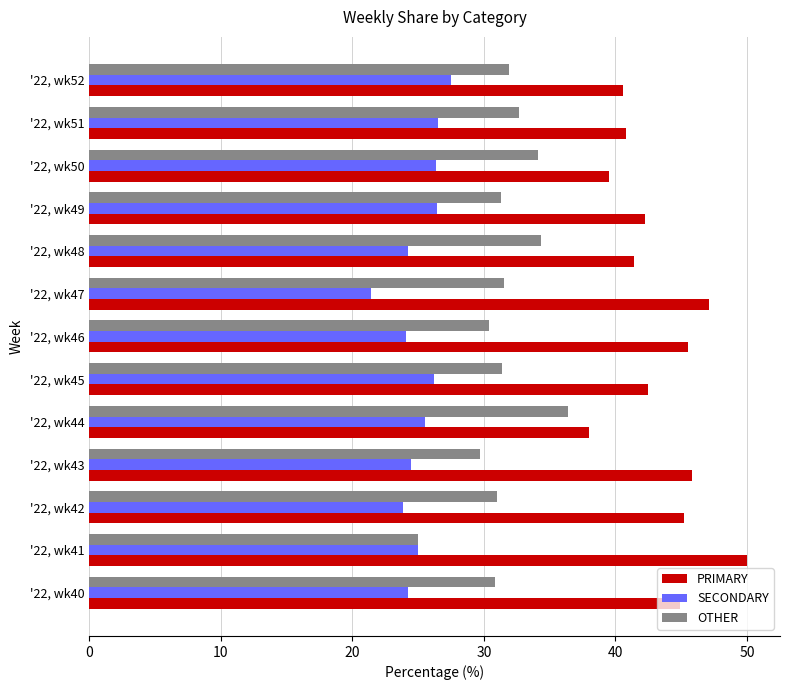

What is the sum of all PRIMARY values?

563.6